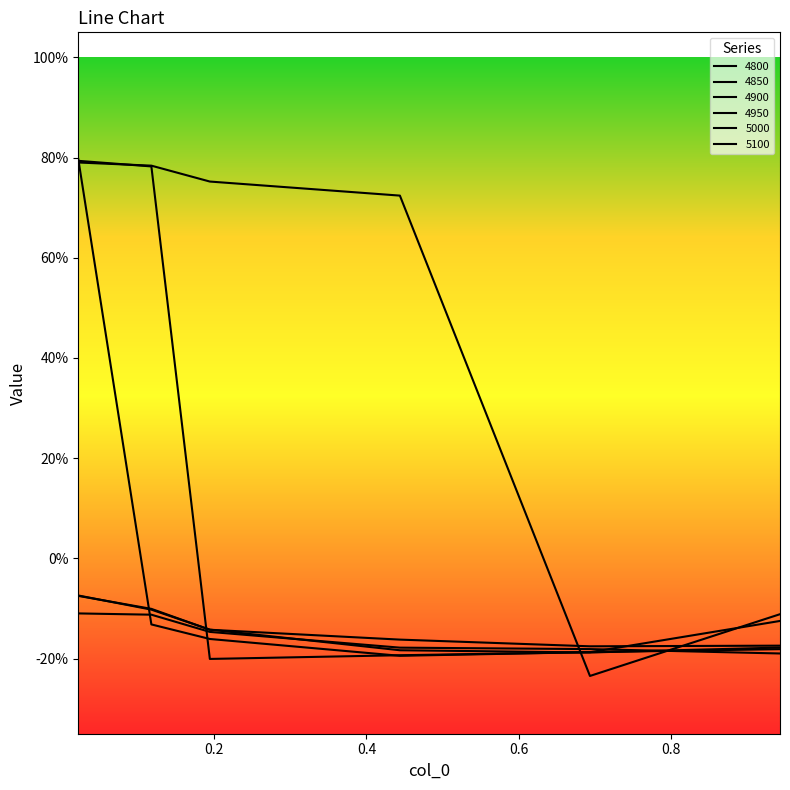

Does the chart have visible grid lines?

No